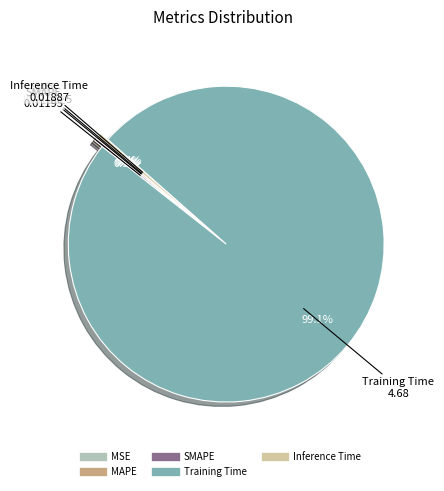

Does any single category account for the majority?

Yes